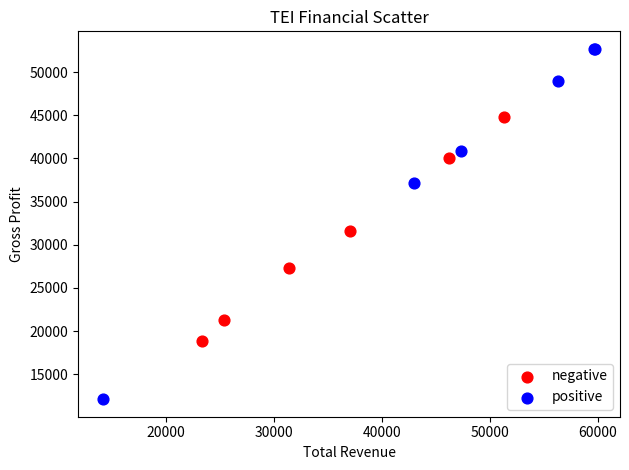

Which series contains the highest Y value?

positive